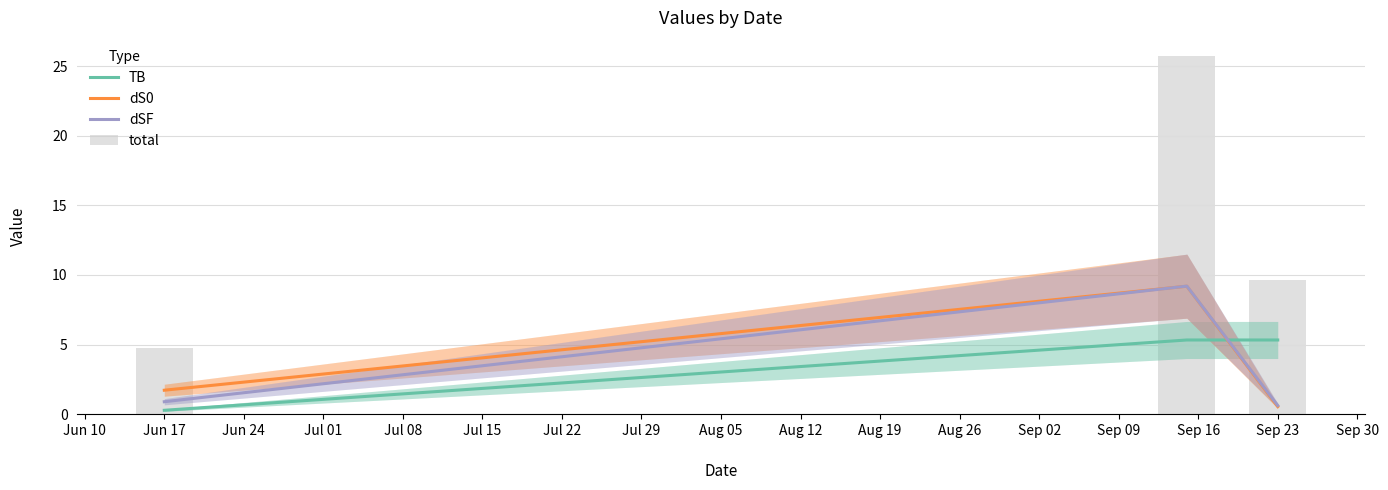

What is the minimum value shown in the chart?

0.3